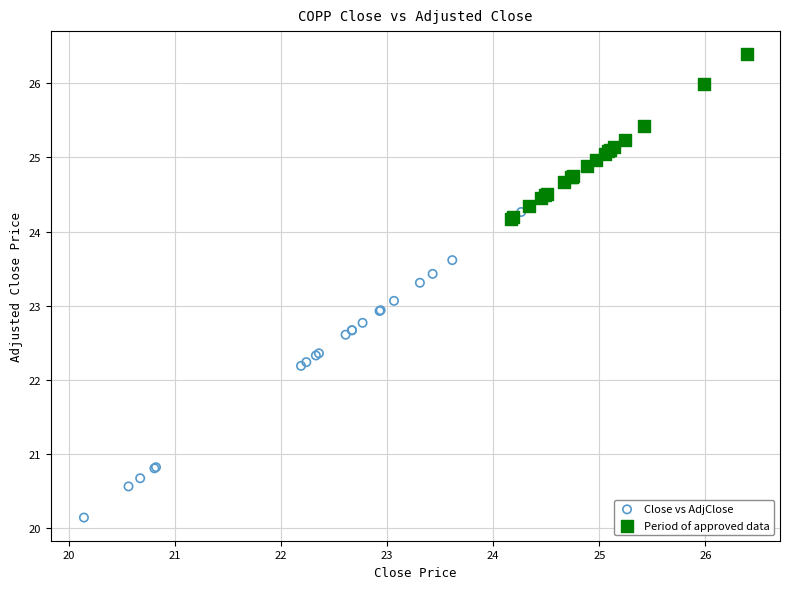

Which series contains the lowest Y value?

Close vs AdjClose